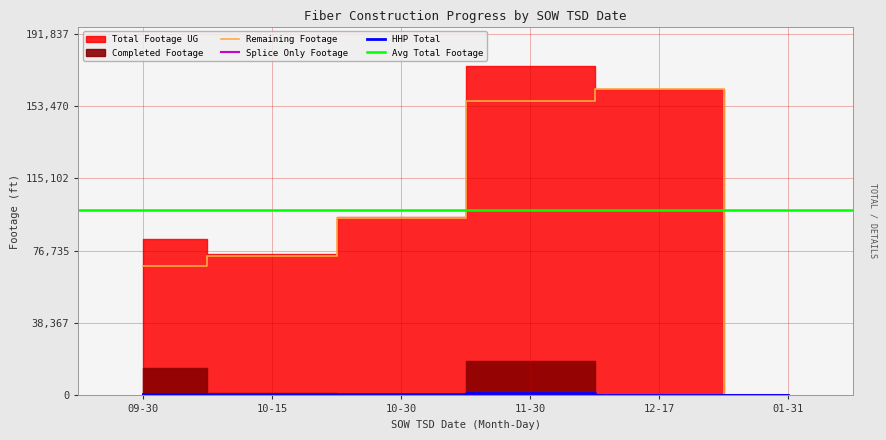

Which category has the highest value in the Remaining Footage series?

12-17